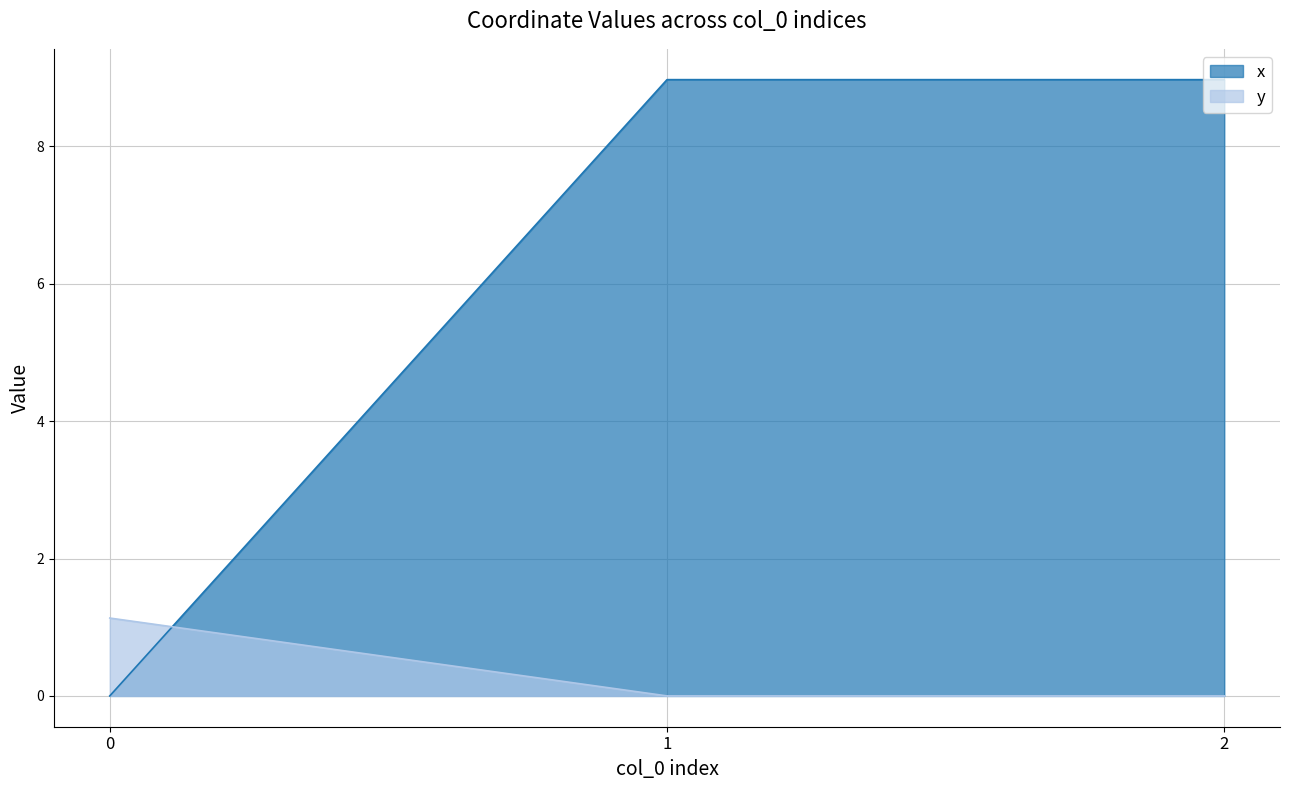

Reading left to right, transcribe all the data shown in this chart.

x: 0=0.0	1=9.0	2=9.0
y: 0=1.1	1=0.0	2=0.0